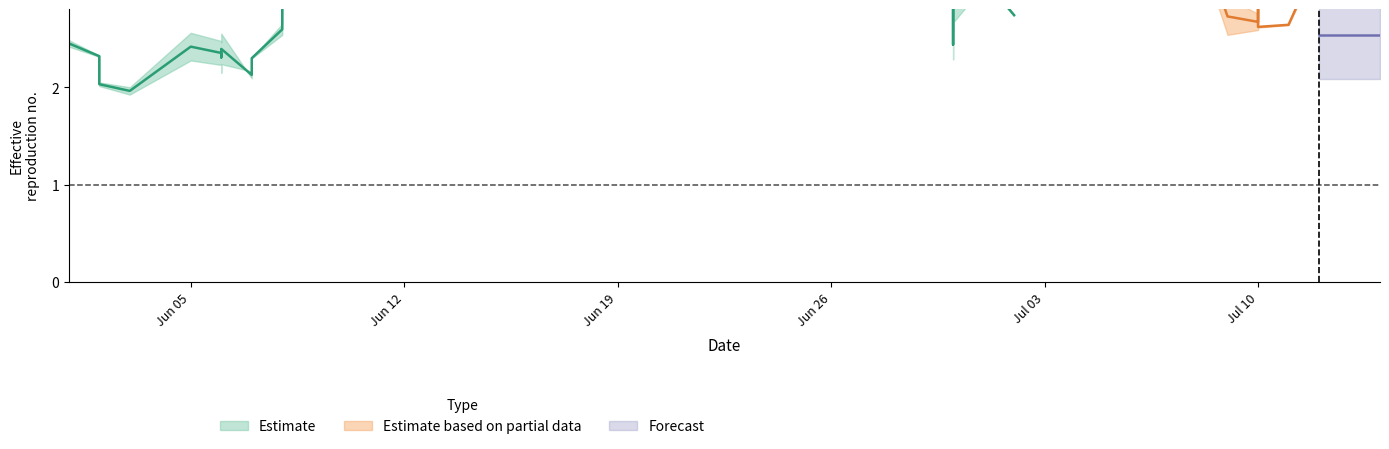

Which label corresponds to the largest value in the chart?

2023-06-22